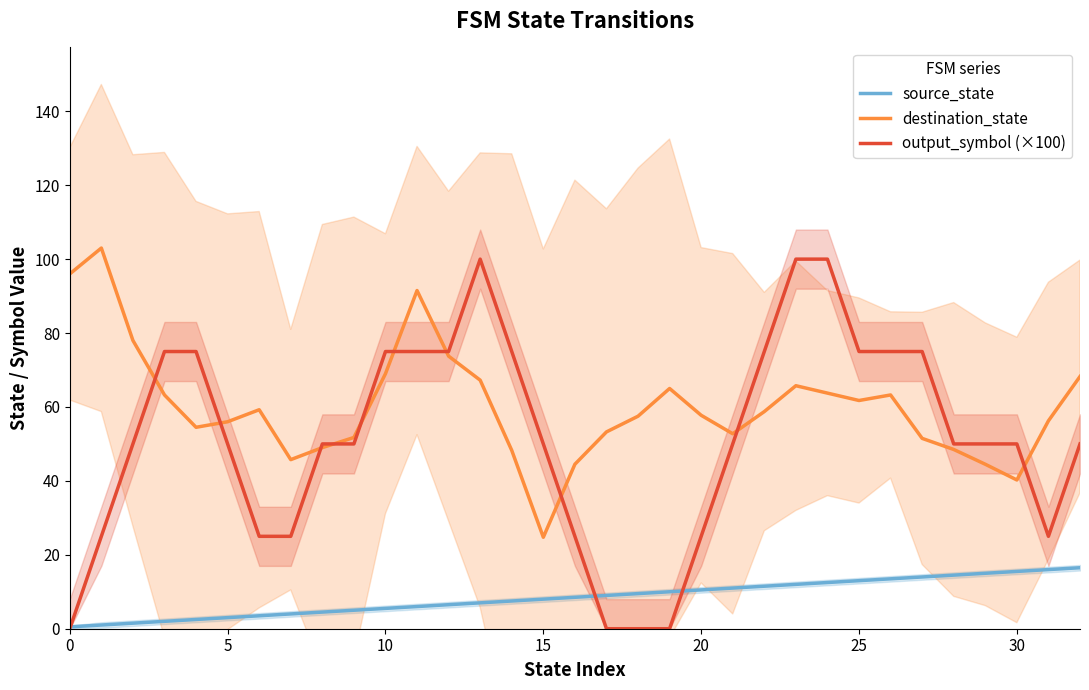

The destination_state series shows 53.2 at 17. True or false?

True